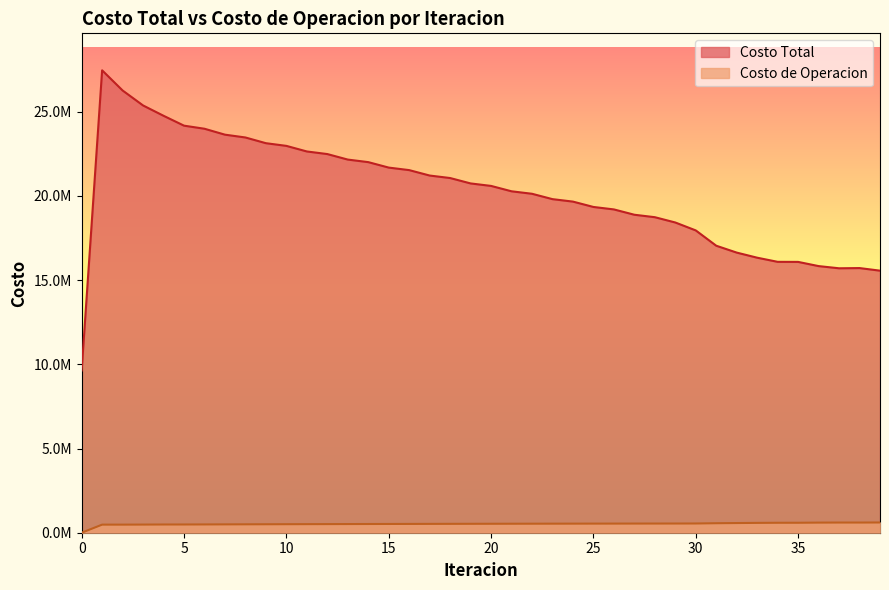

What are all the series names shown in the legend?

Costo Total, Costo de Operacion